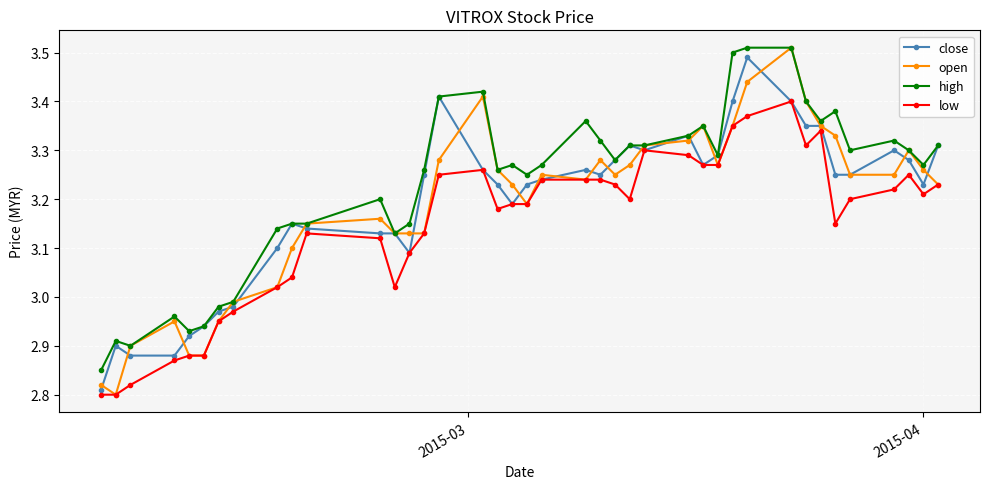

Which series has the widest spread of values?

open